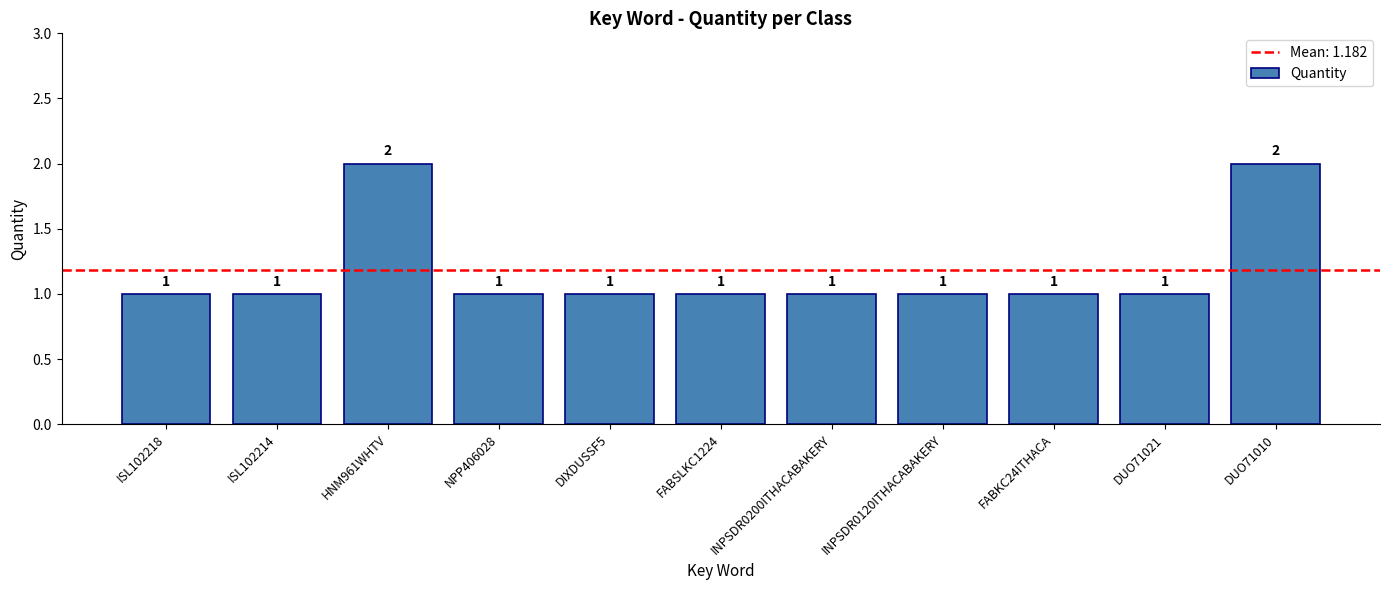

What is the label of the 8th bar from the left?

INPSDR0120ITHACABAKERY